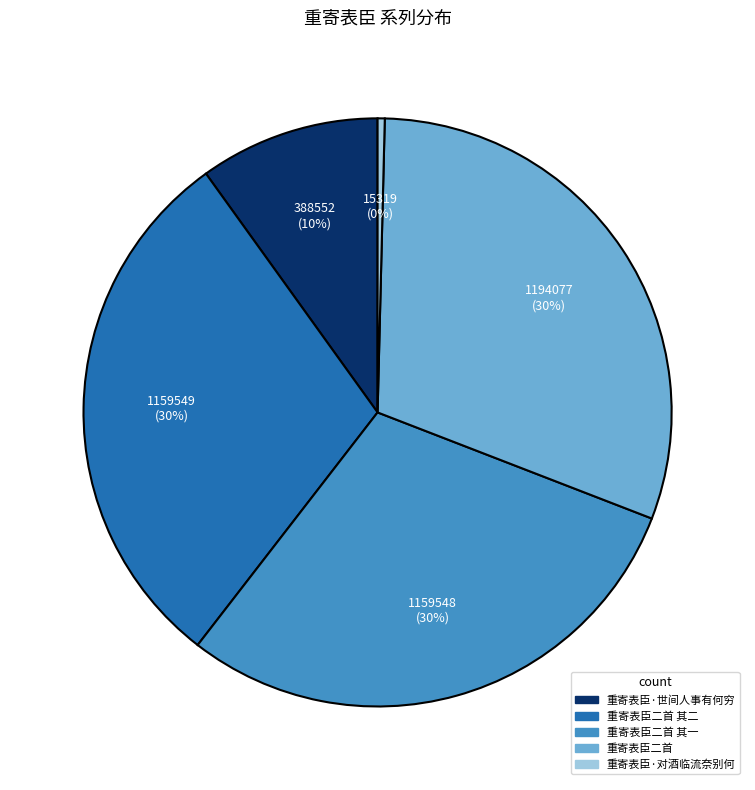

Which category has the smallest portion of the pie?

重寄表臣·对酒临流奈别何